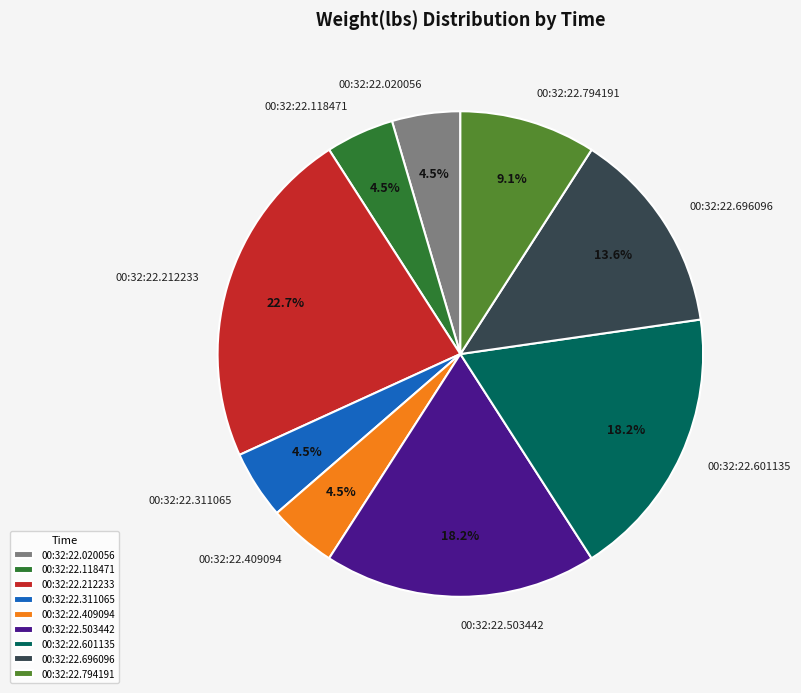

To the nearest percent, what portion does 00:32:22.503442 represent?

18%